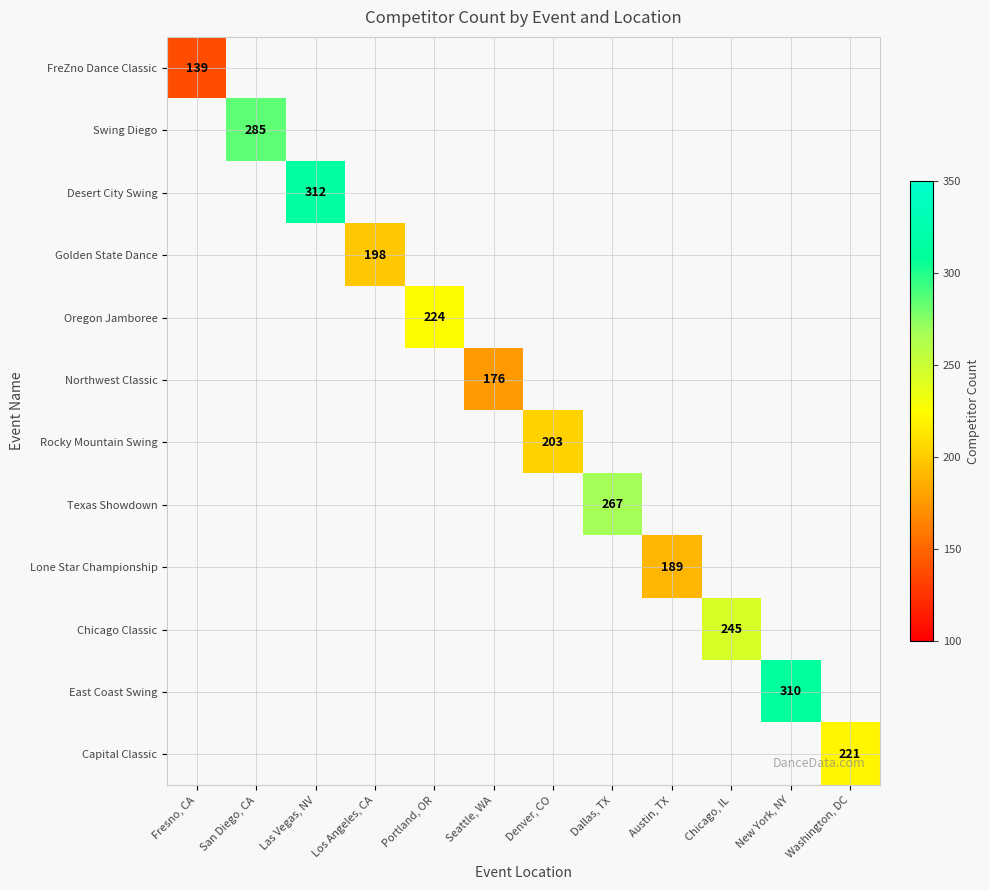

At how many categories does at least one series exceed 248?

4